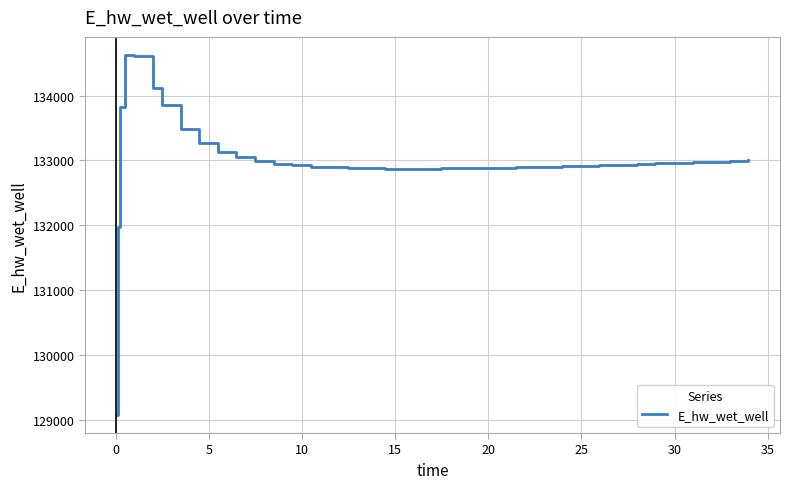

What is the greatest value displayed?

134628.0